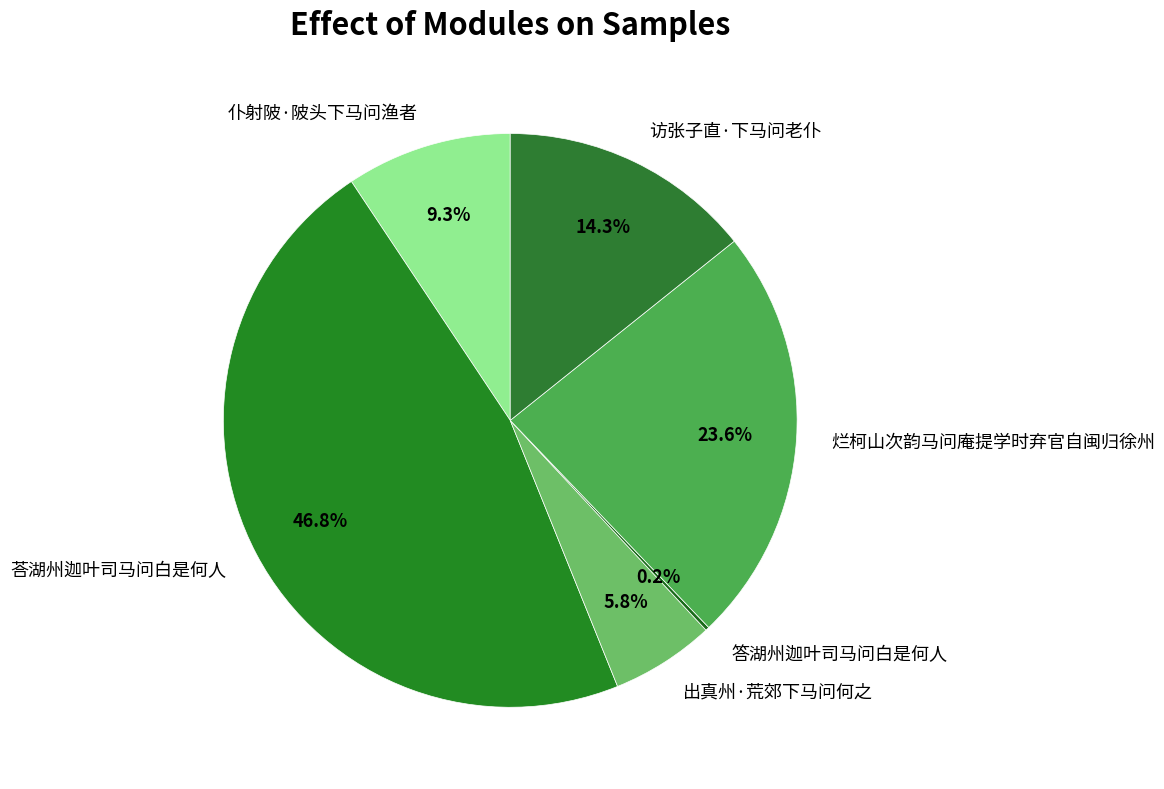

To the nearest percent, what portion does 出真州·荒郊下马问何之 represent?

6%